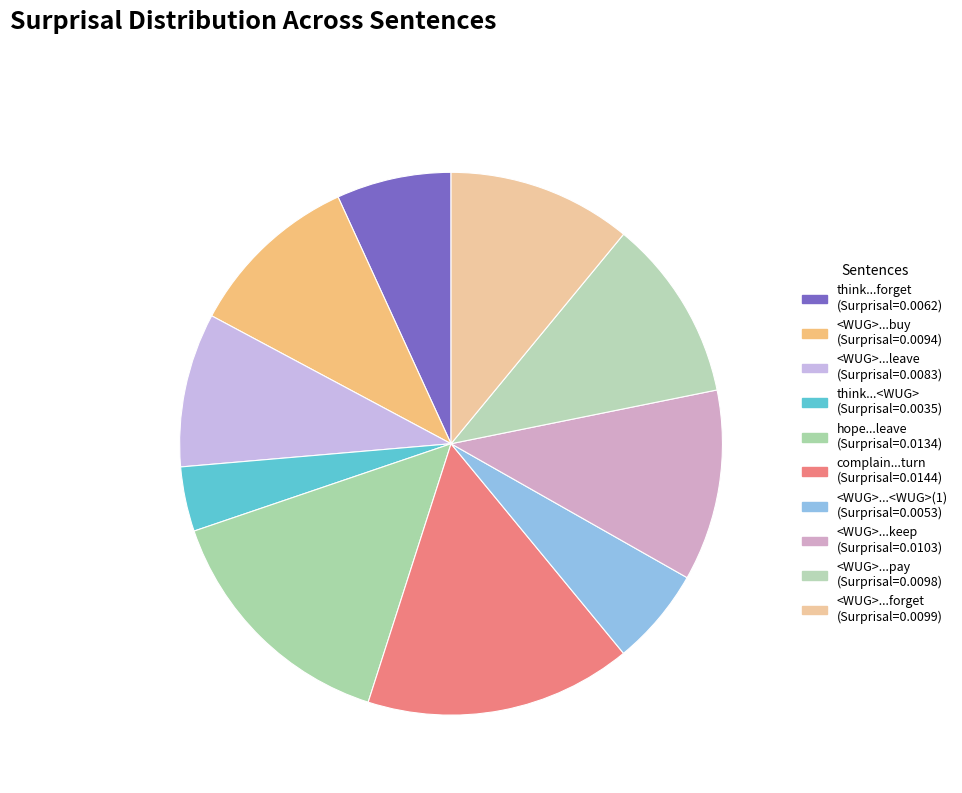

Count the number of slices in the pie.

10